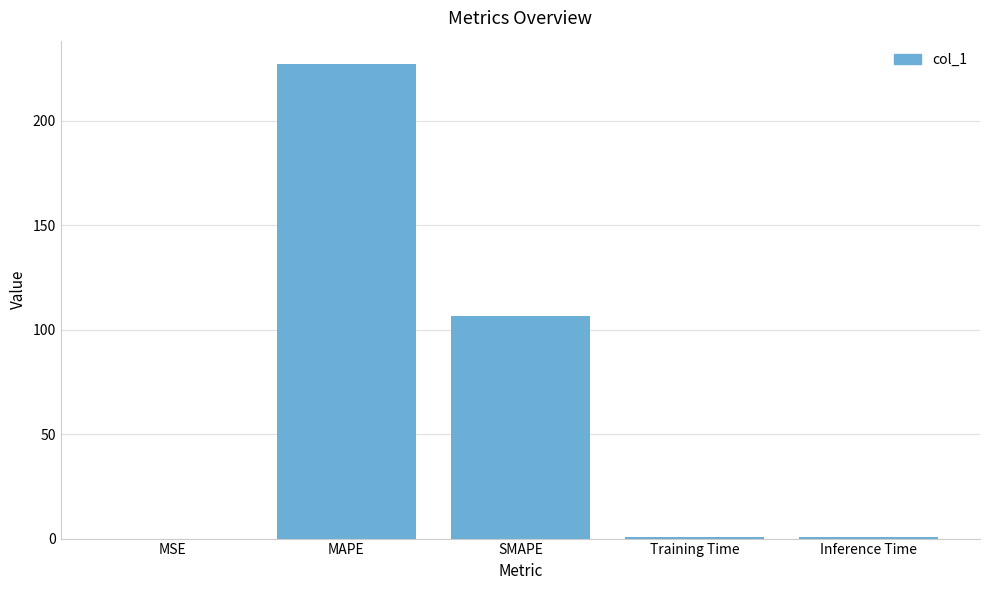

The chart shows a value of 226.9 at MAPE. True or false?

True